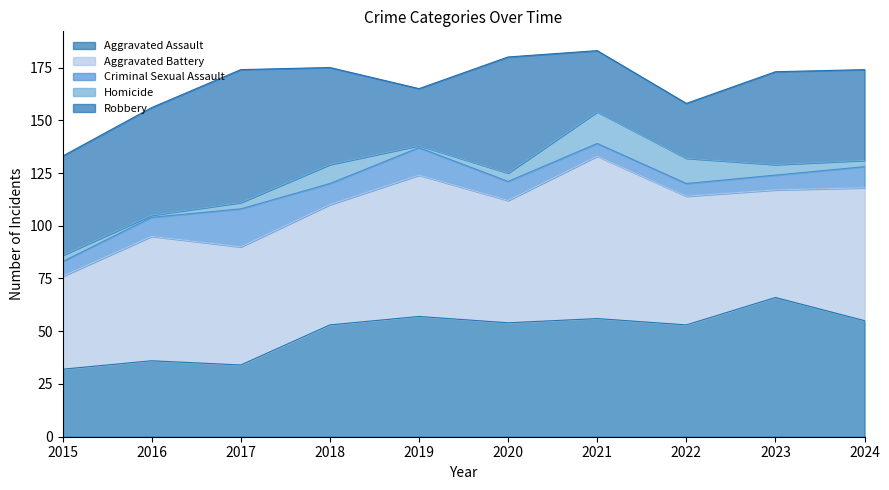

What is the total value across all series at 2023?

173